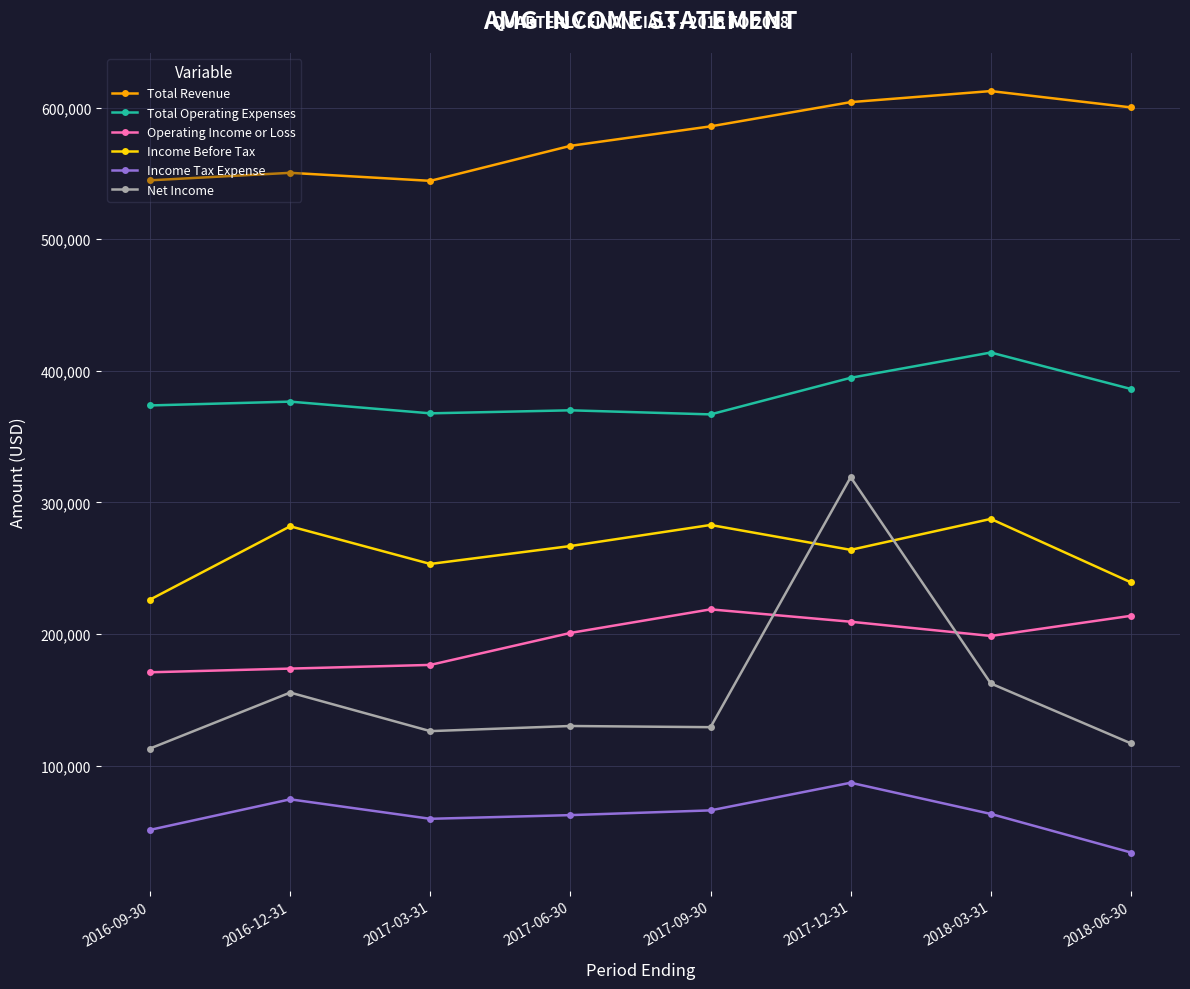

What is the difference between the highest and lowest values at 2018-06-30?

566000